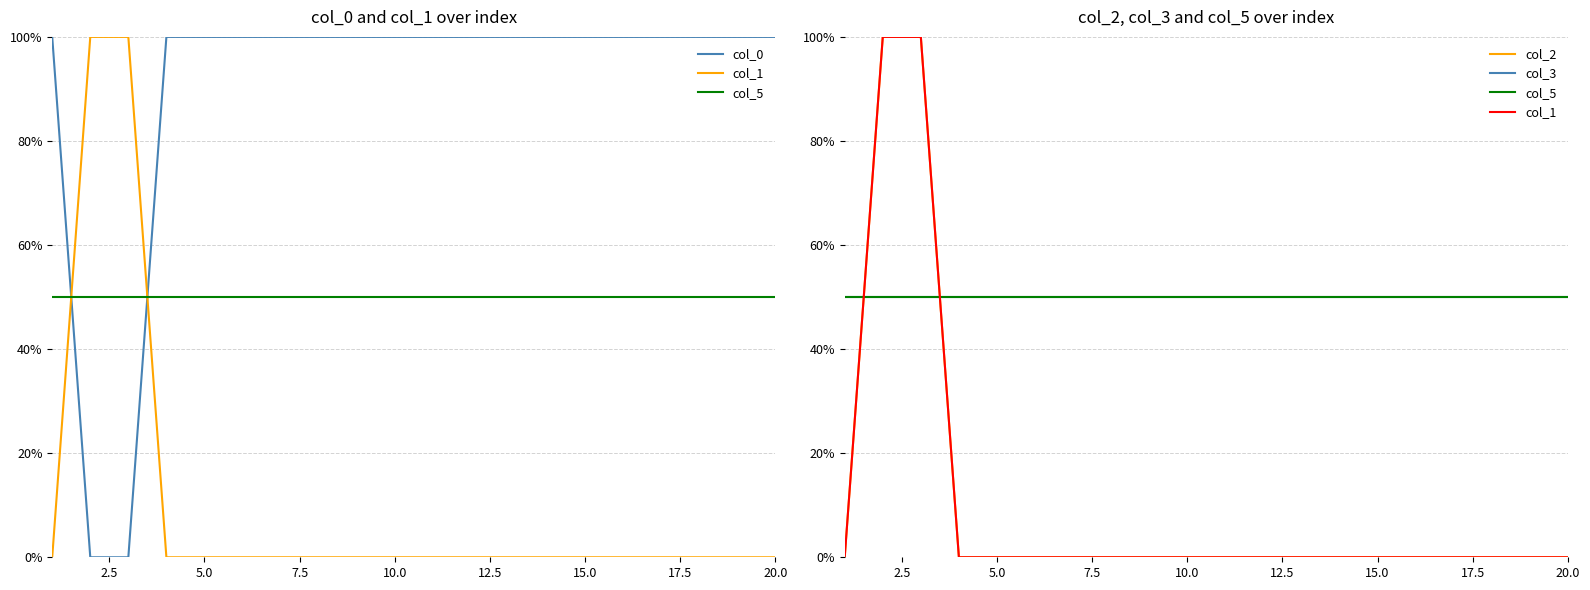

Reading left to right, extract all data points from this chart.

col_0: 1.0	0.0	0.0	1.0	1.0	1.0	1.0	1.0	1.0	1.0	1.0	1.0	1.0	1.0	1.0	1.0	1.0	1.0	1.0	1.0
col_1: 0.0	1.0	1.0	0.0	0.0	0.0	0.0	0.0	0.0	0.0	0.0	0.0	0.0	0.0	0.0	0.0	0.0	0.0	0.0	0.0
col_5: 0.5	0.5	0.5	0.5	0.5	0.5	0.5	0.5	0.5	0.5	0.5	0.5	0.5	0.5	0.5	0.5	0.5	0.5	0.5	0.5
col_2: 0.0	1.0	1.0	0.0	0.0	0.0	0.0	0.0	0.0	0.0	0.0	0.0	0.0	0.0	0.0	0.0	0.0	0.0	0.0	0.0
col_3: 0.5	0.5	0.5	0.5	0.5	0.5	0.5	0.5	0.5	0.5	0.5	0.5	0.5	0.5	0.5	0.5	0.5	0.5	0.5	0.5